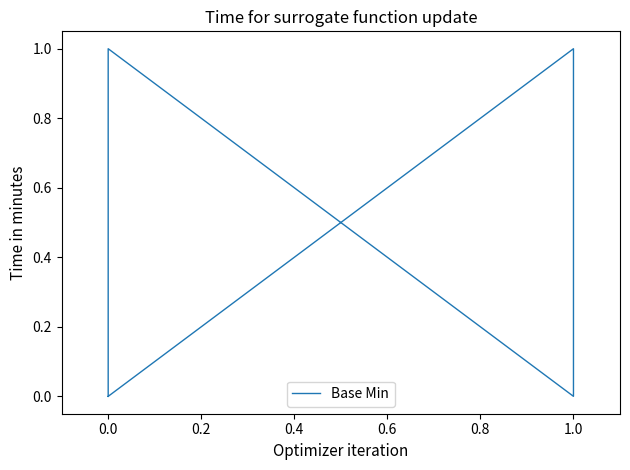

Reading left to right, what are all the values shown in this chart?

0	0	0	1	0	1	0